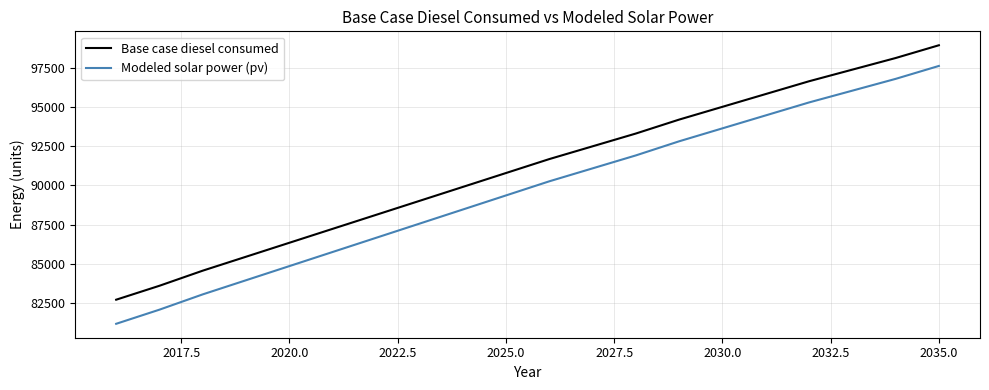

Which series has the largest range (max minus min)?

Modeled solar power (pv)